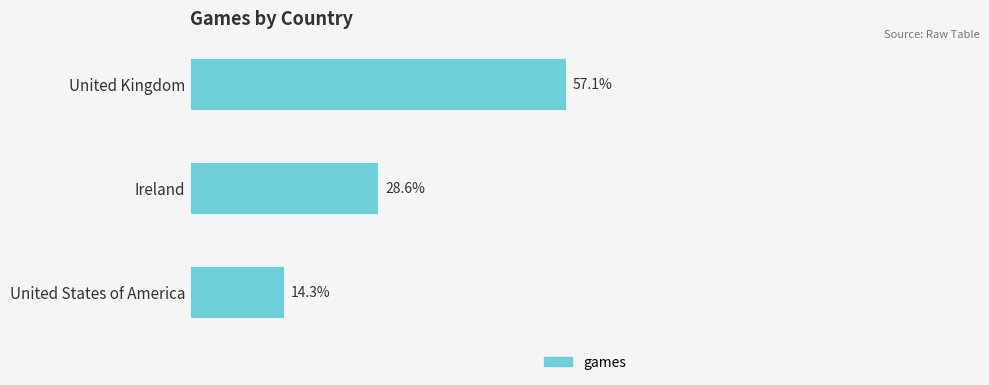

Between United States of America and United Kingdom, which is larger?

United Kingdom